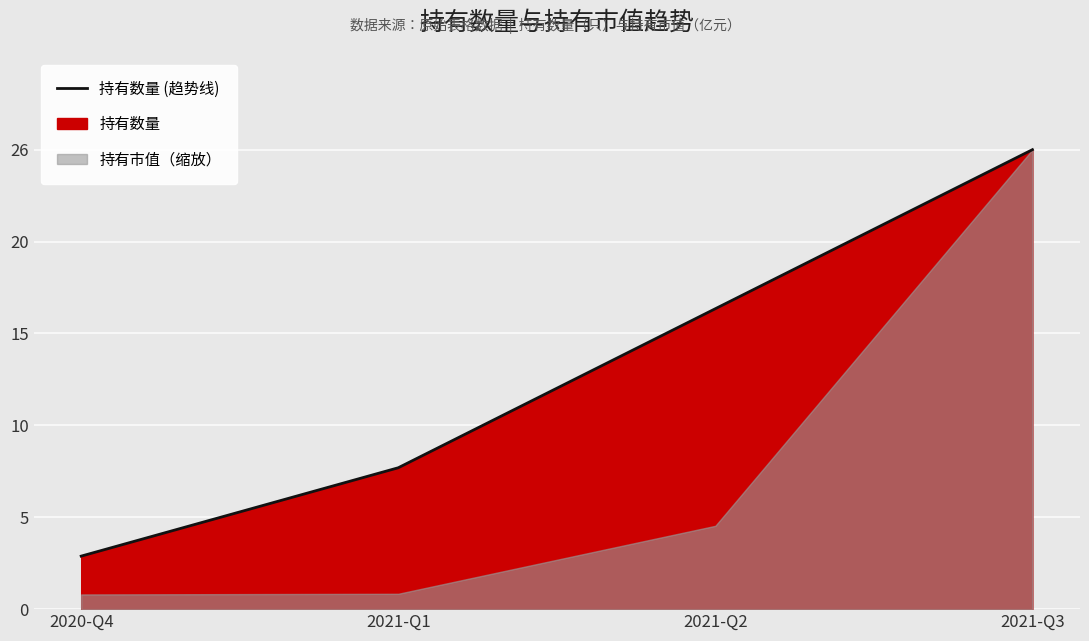

What is the value of the 2nd point from the left?

8